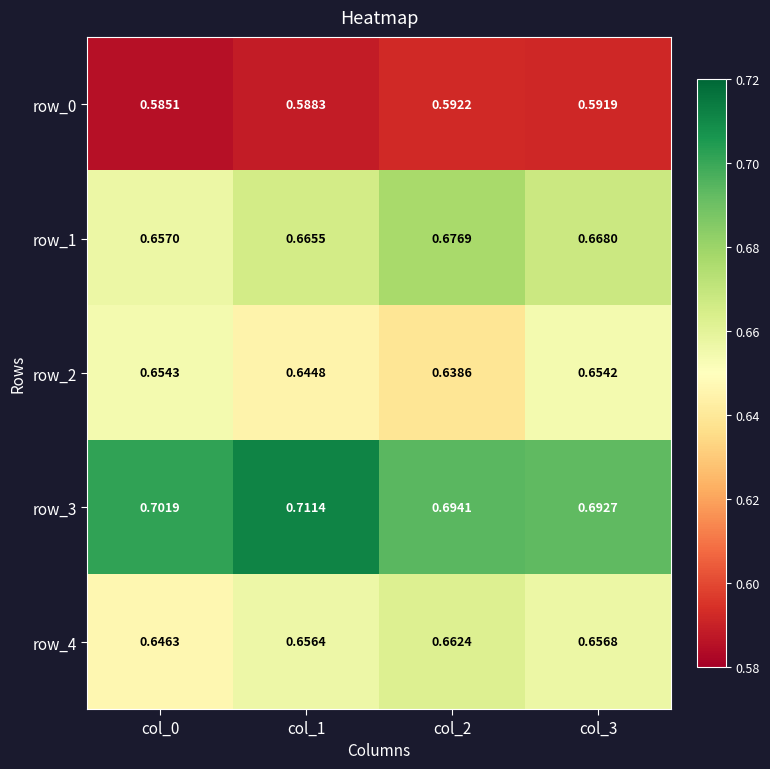

Which label corresponds to the smallest value in the chart?

col_0